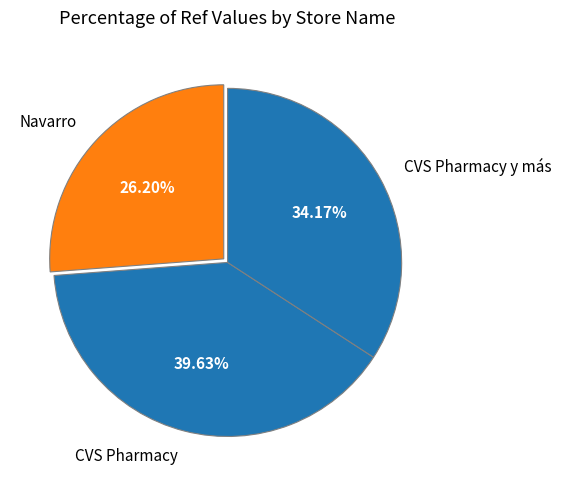

Do CVS Pharmacy y más and CVS Pharmacy together represent more than half of the pie?

Yes